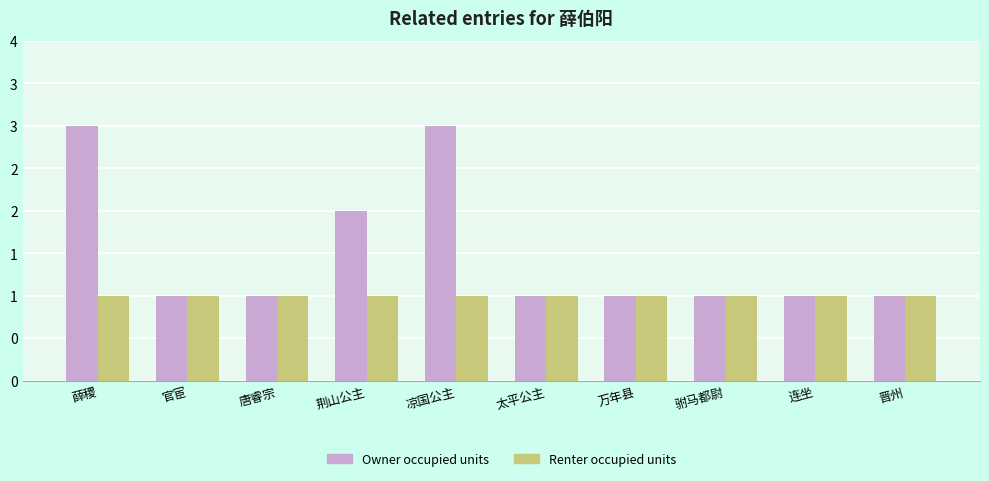

What is the value of the Renter occupied units bar at the 7th from the left?

1